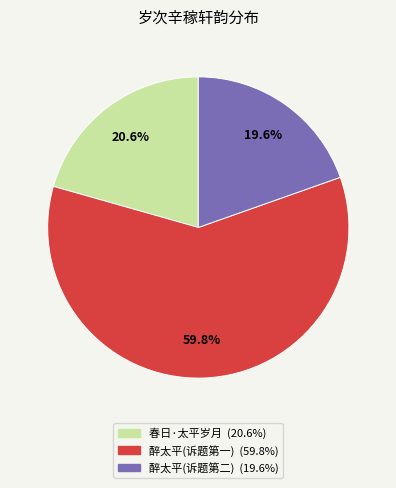

Is there a majority slice in this chart?

Yes